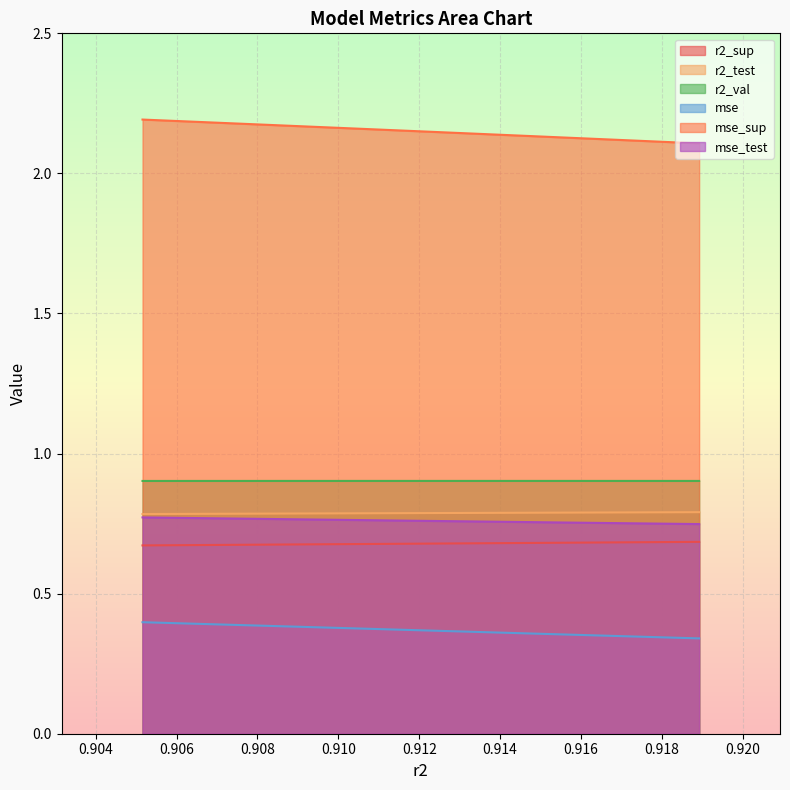

Rank the series at model_14_13_0 from highest to lowest value.

mse_sup, r2_val, r2_test, mse_test, r2_sup, mse